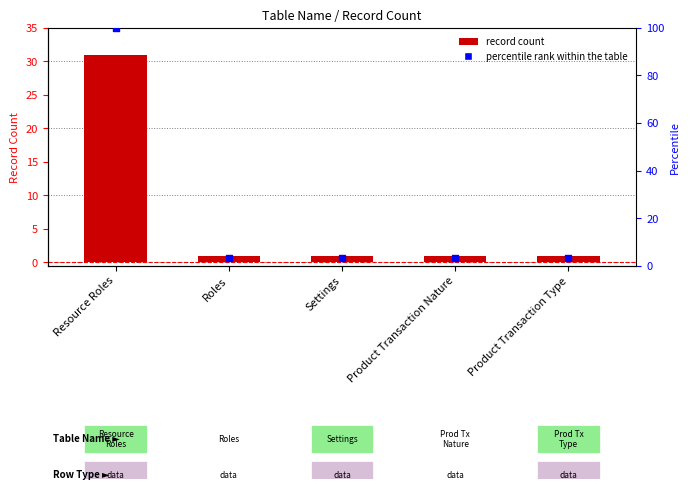

Is the value of Record Count at Settings greater than the value of percentile rank within the table at Product Transaction Nature?

No